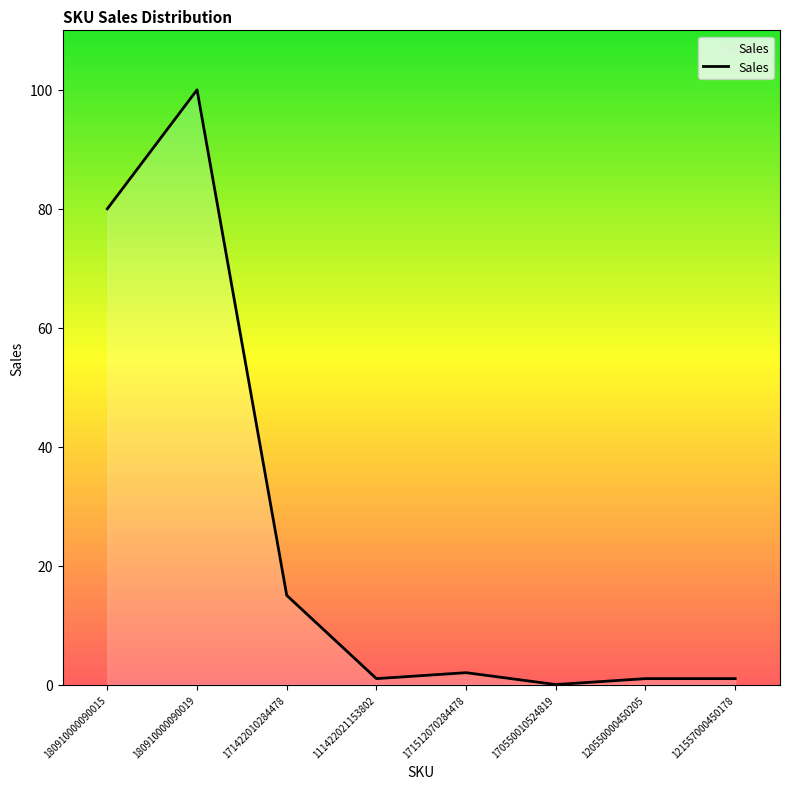

Which category has the highest value across all series?

180910000090019